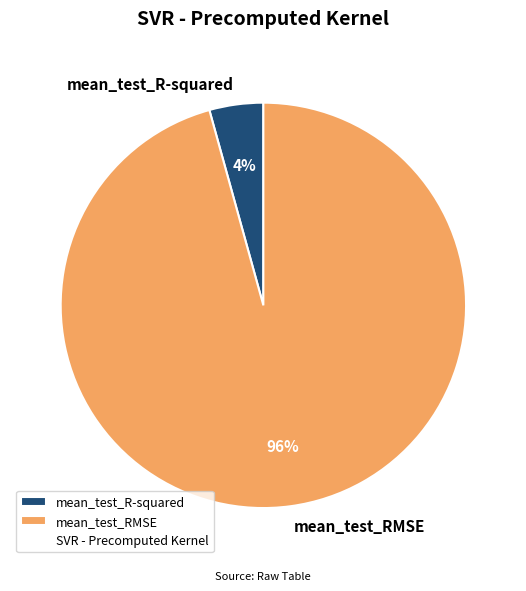

True or false: mean_test_RMSE accounts for 81% of the total.

False